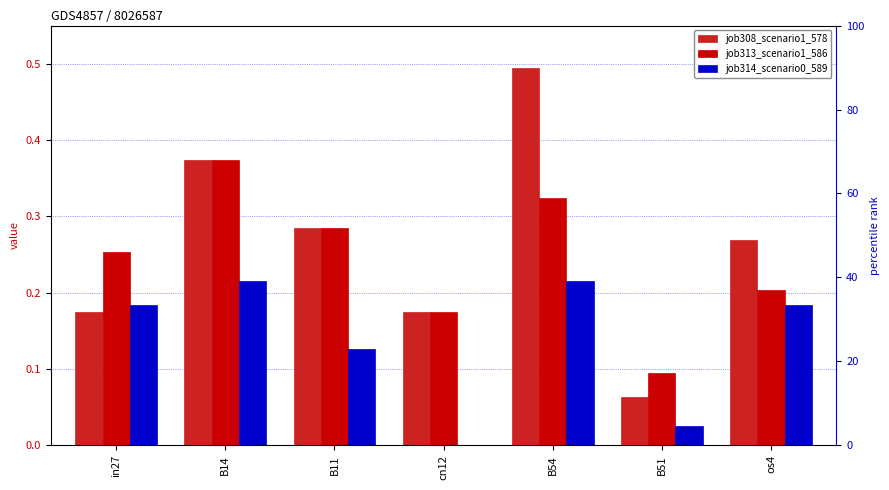

Which series has the widest spread of values?

job308_scenario1_578